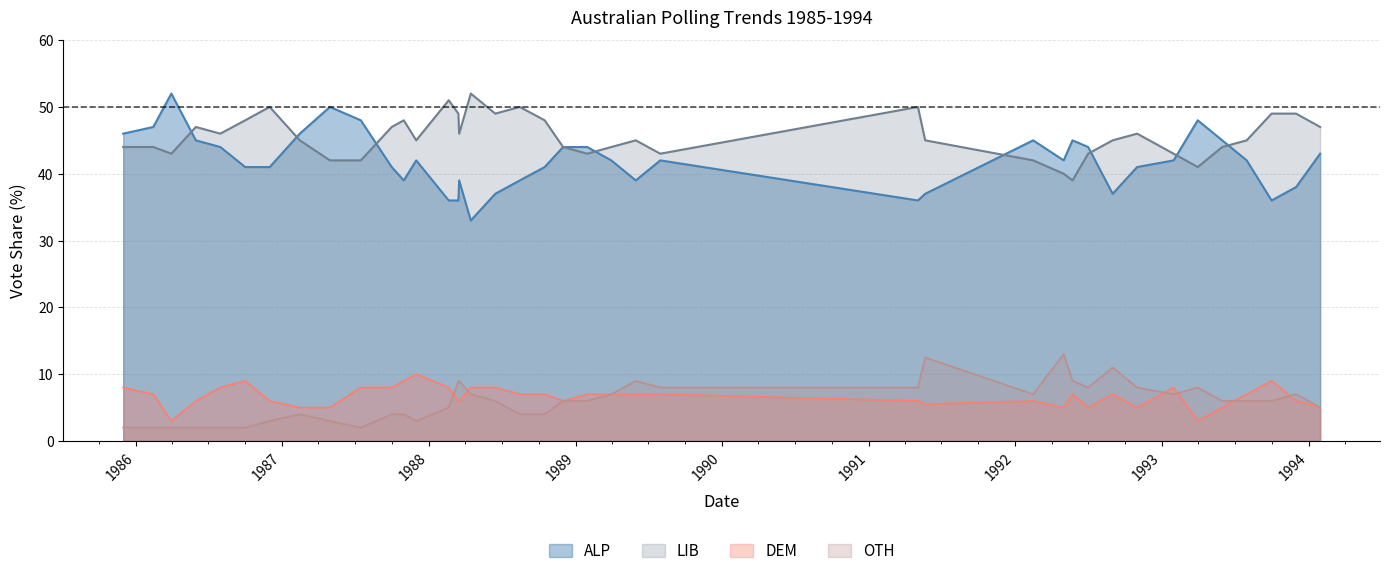

At which label is LIB closest to 45?

1987-02-14